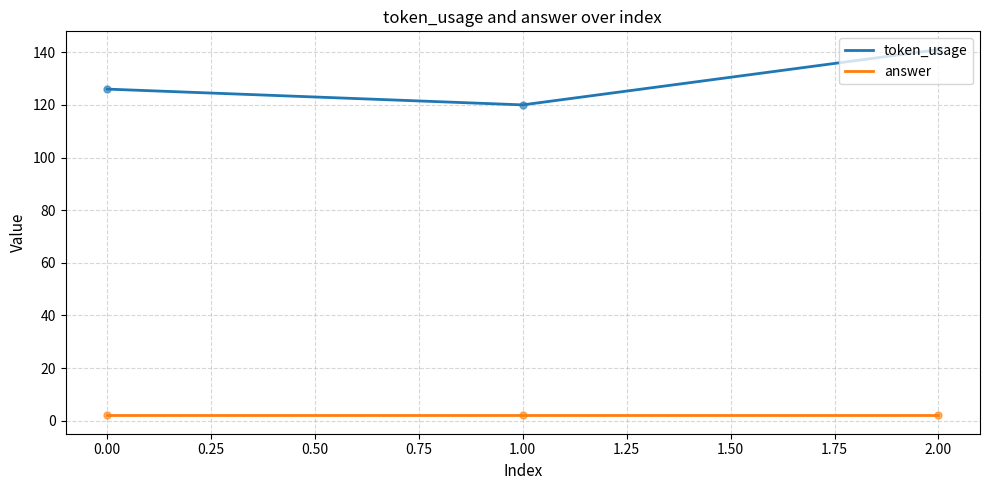

Rank the series by their maximum value, from highest to lowest.

token_usage, answer